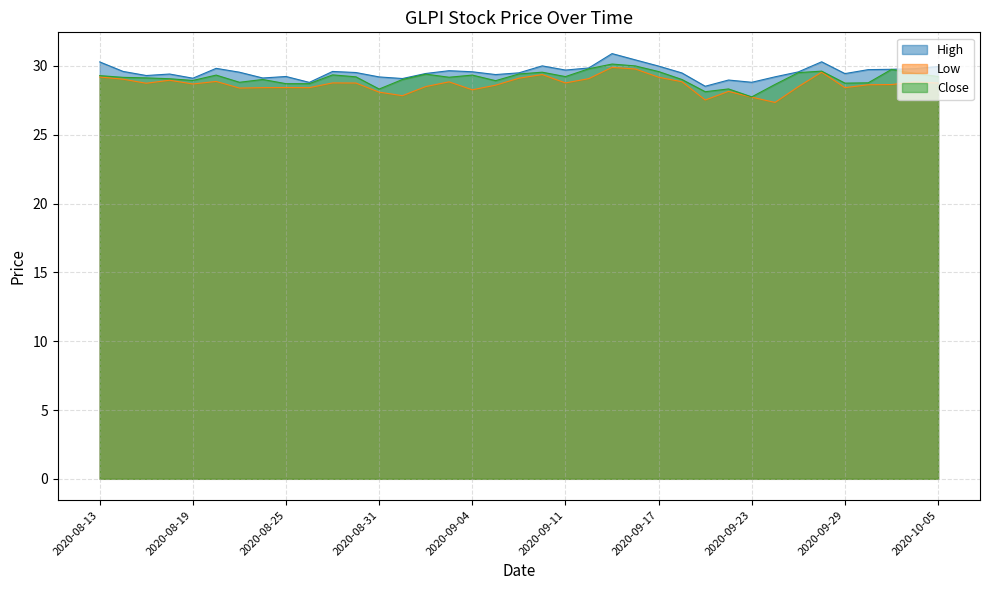

Where does the Close series first go above 29?

2020-08-13